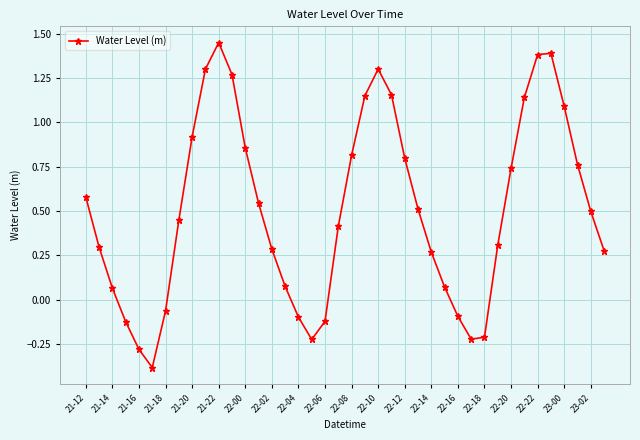

What is the difference between the maximum and minimum values?

1.8